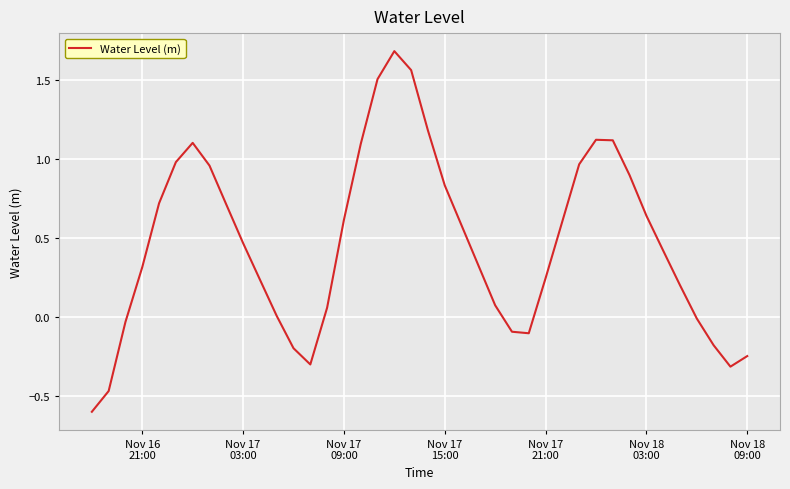

What is the minimum value shown in the chart?

-0.6